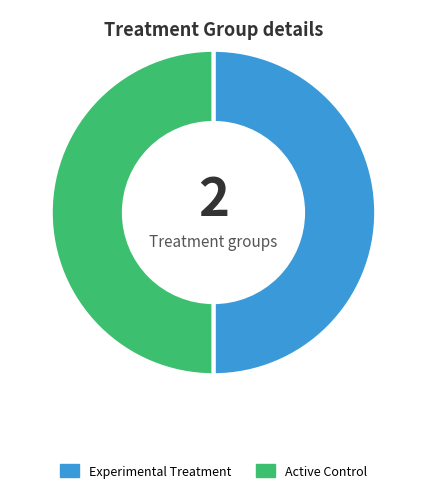

How many slices are in this pie chart?

2